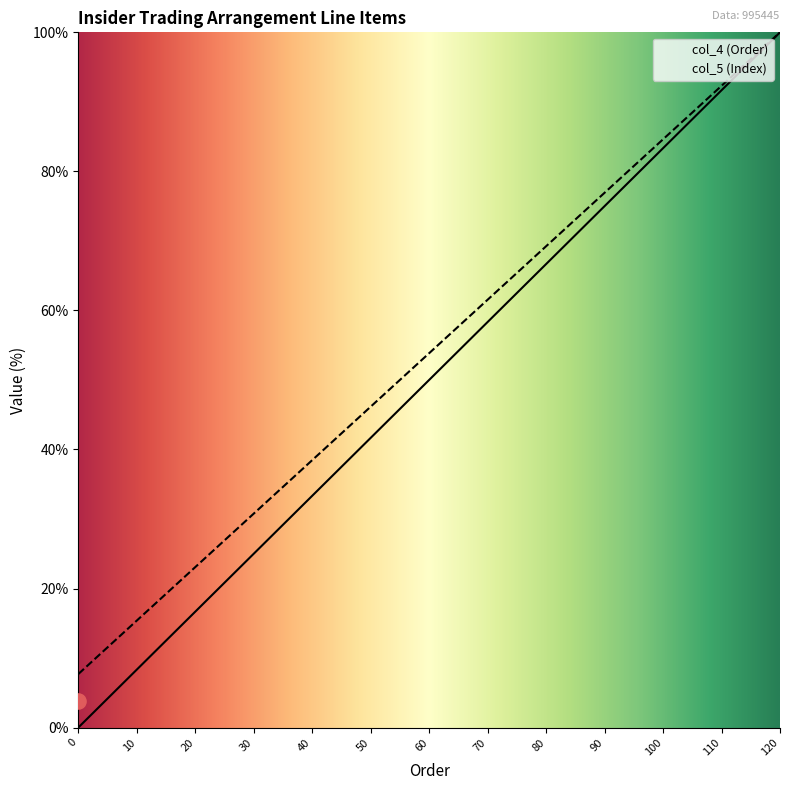

At which category is the sum across all series the highest?

120